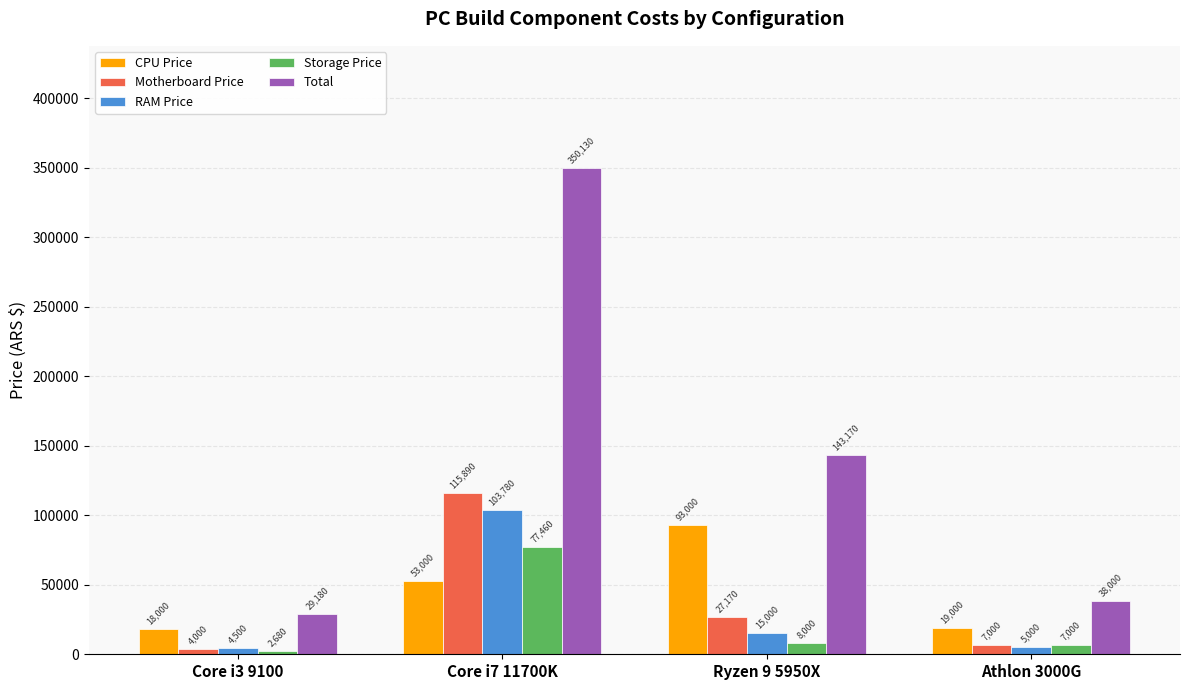

Which category has the lowest value across all series?

Core i3 9100